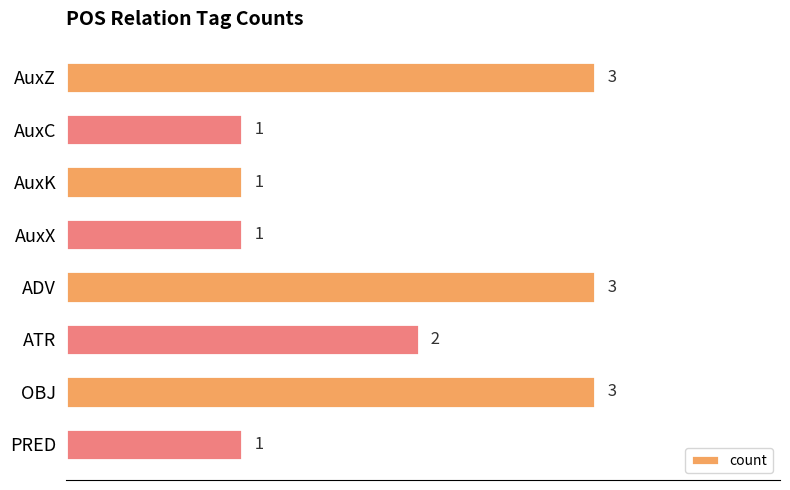

What is the difference between the second highest and minimum values?

2